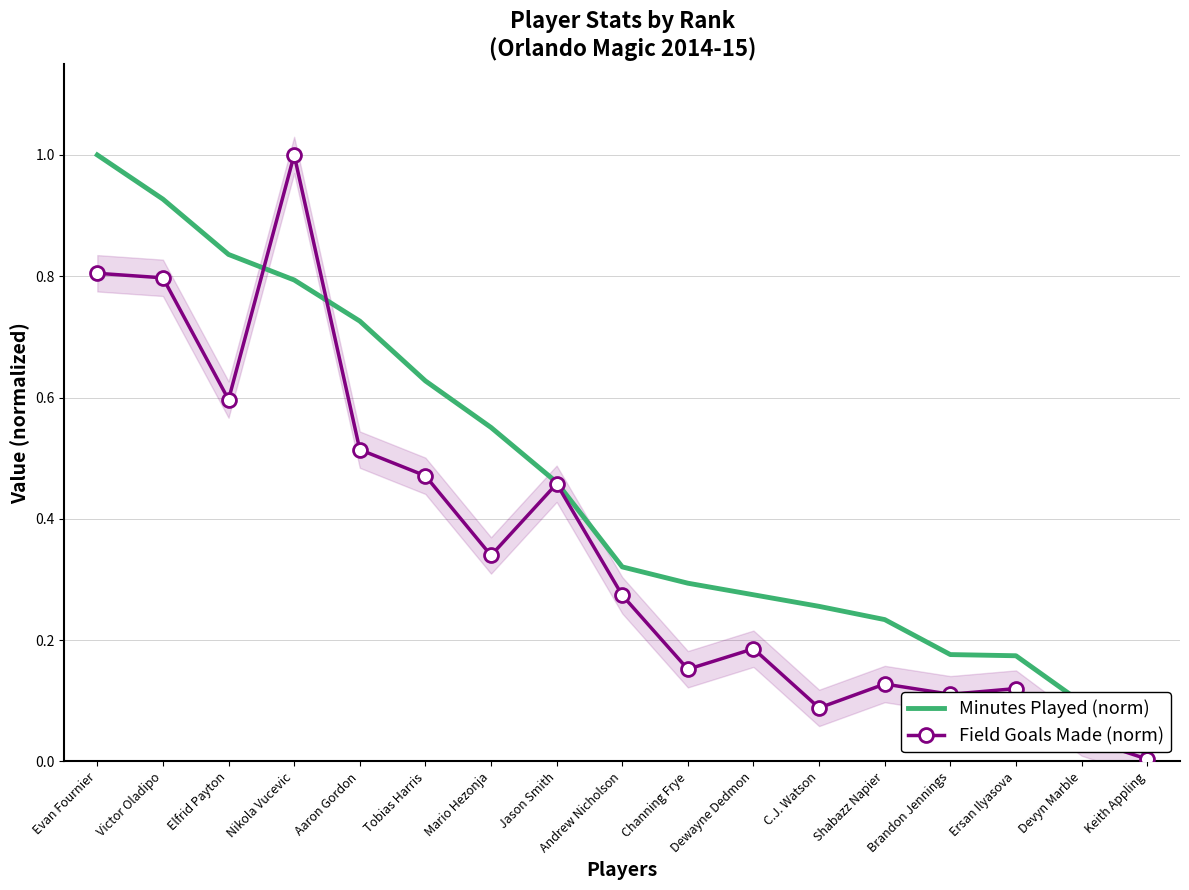

List the series in order of their peak value, lowest first.

Minutes Played (norm), Field Goals Made (norm)